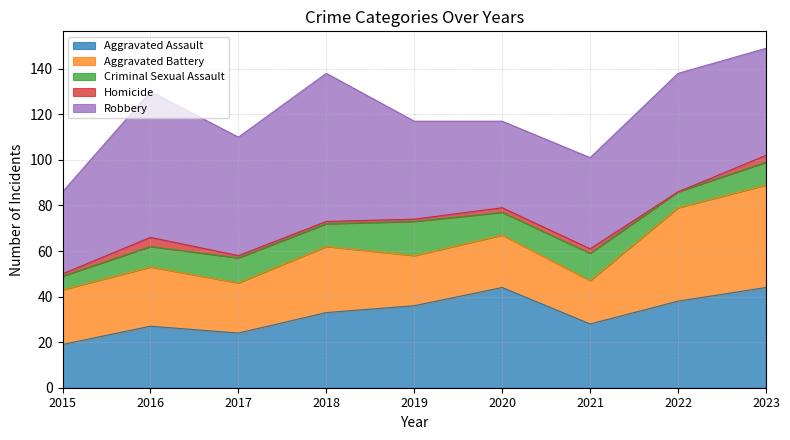

Is it true that Homicide equals -1 at 2022?

False